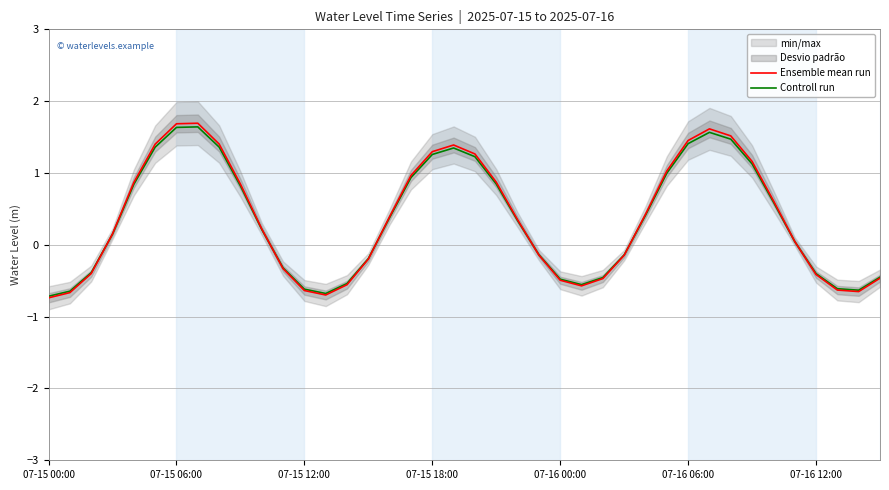

At how many categories does at least one series exceed 0?

23